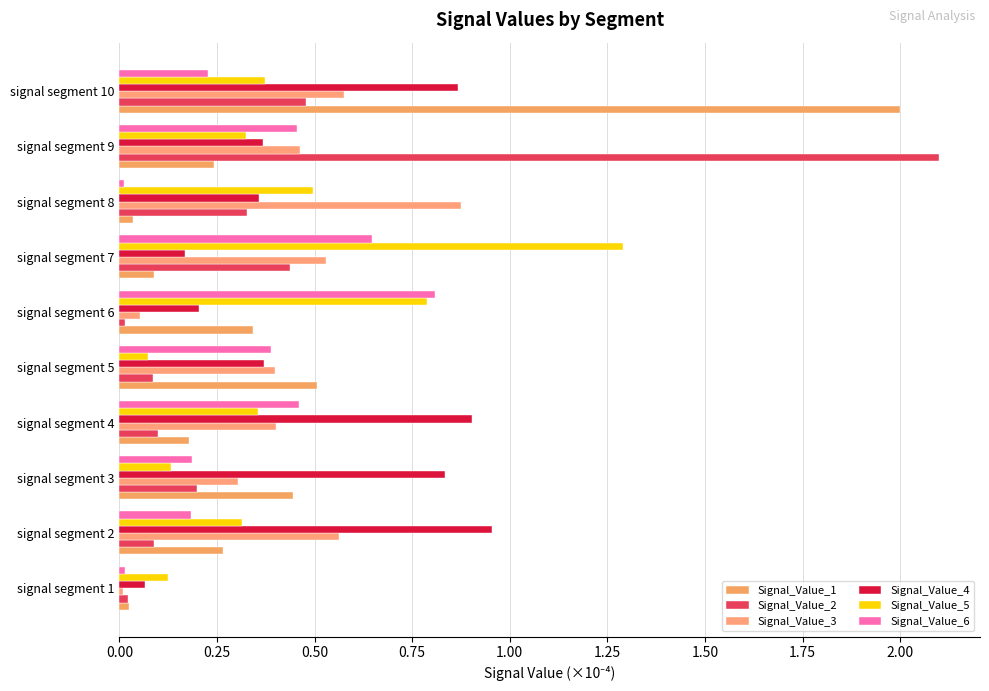

What are all the series names shown in the legend?

Signal_Value_1, Signal_Value_2, Signal_Value_3, Signal_Value_4, Signal_Value_5, Signal_Value_6